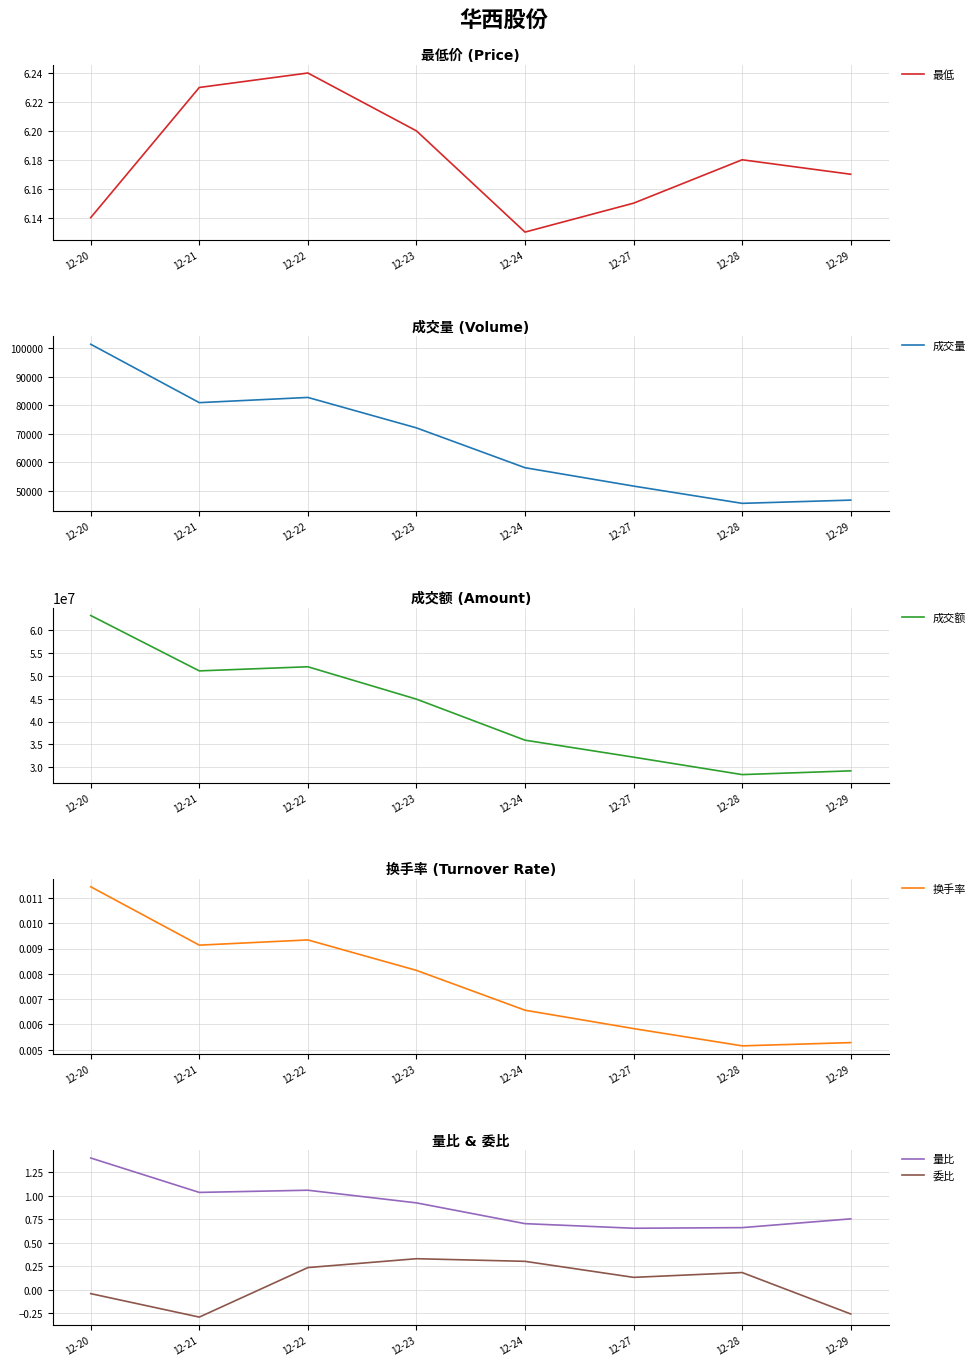

Which series has the widest spread of values?

成交额